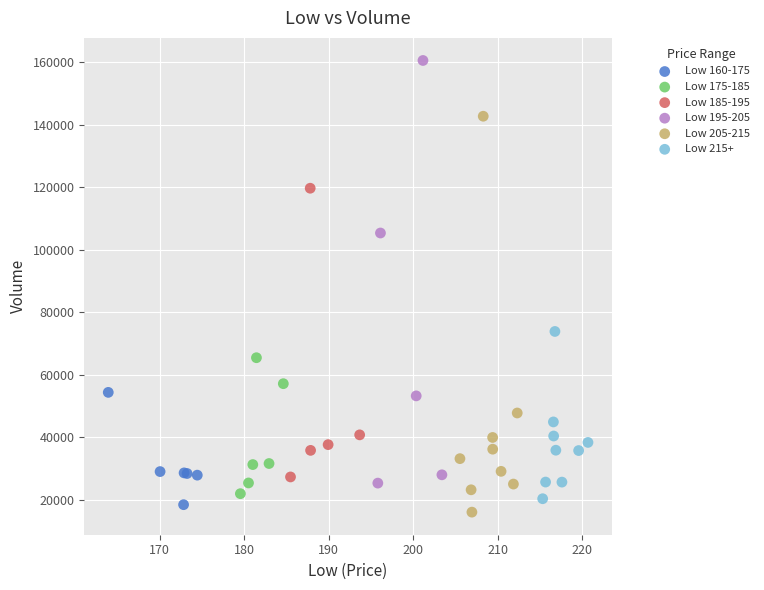

Which series has the widest spread of Y values?

Low 195-205